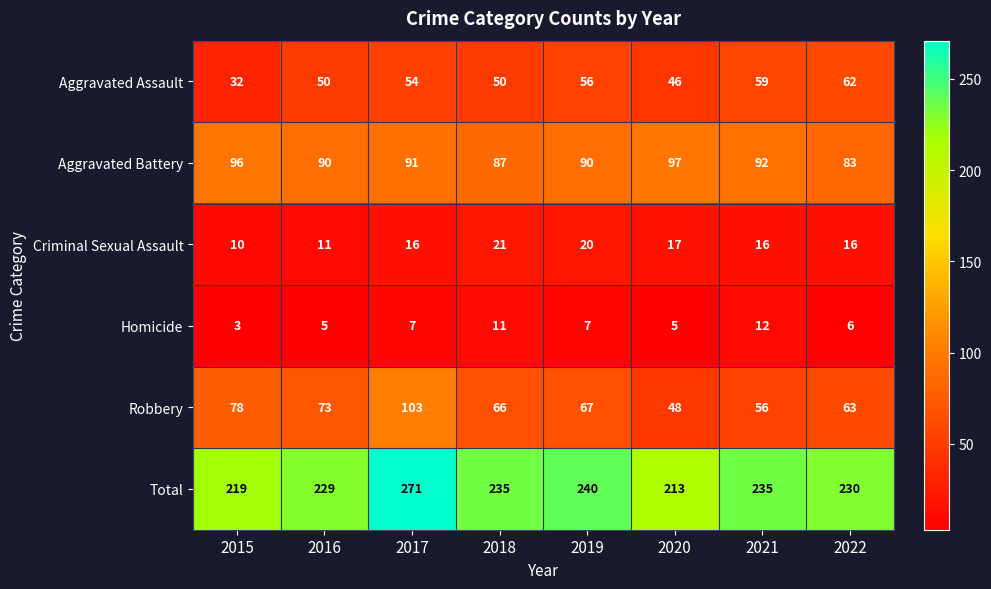

True or false: Total has a value of 229 at 2016.

True